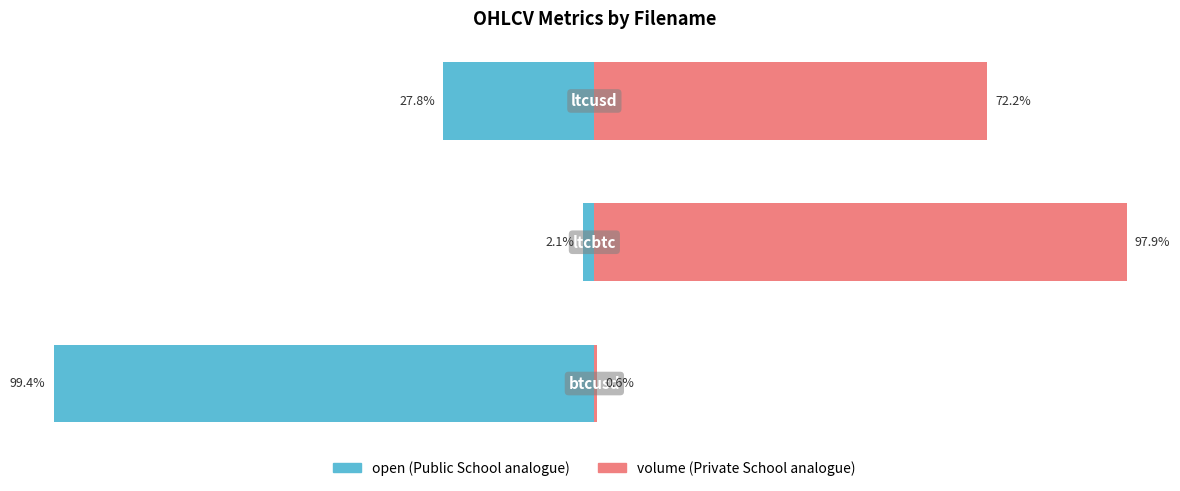

Is the value of open at 0 greater than the value of volume at 1?

No